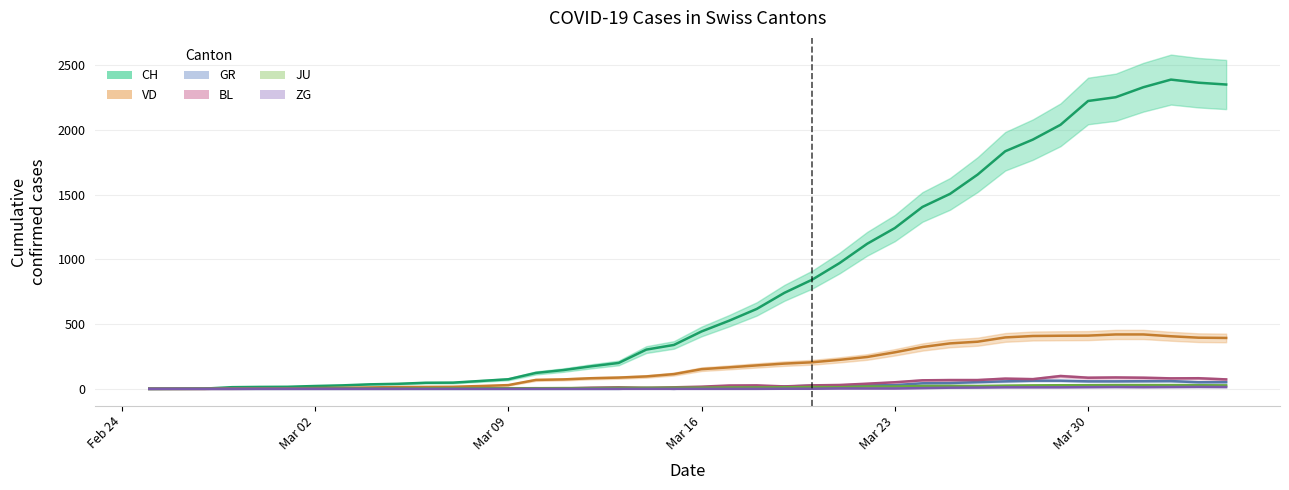

Which has a higher value, 2020-02-27 or 2020-03-31?

2020-03-31